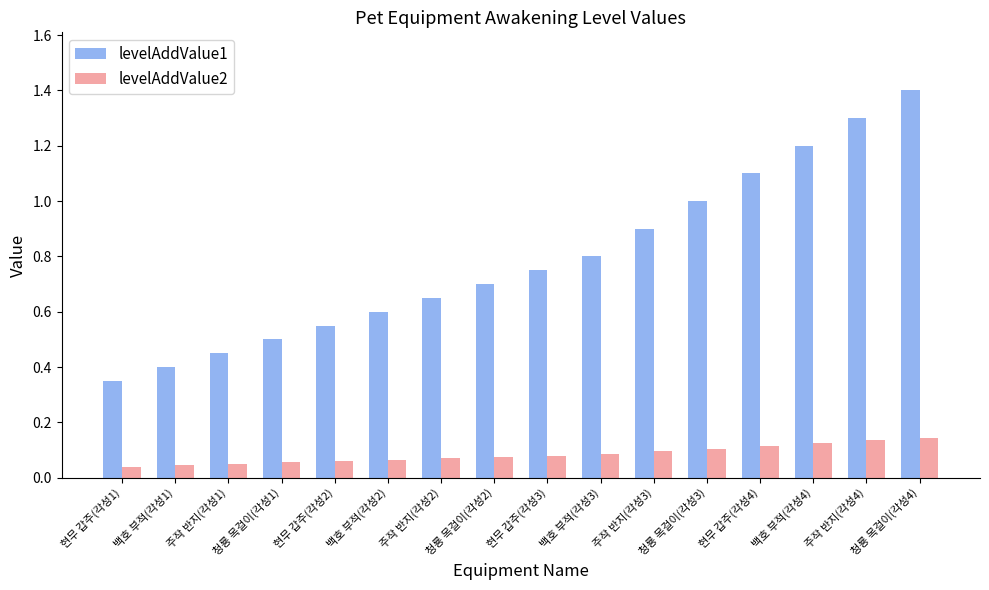

Which series changed the most between 현무 갑주(각성1) and 백호 부적(각성3)?

levelAddValue1